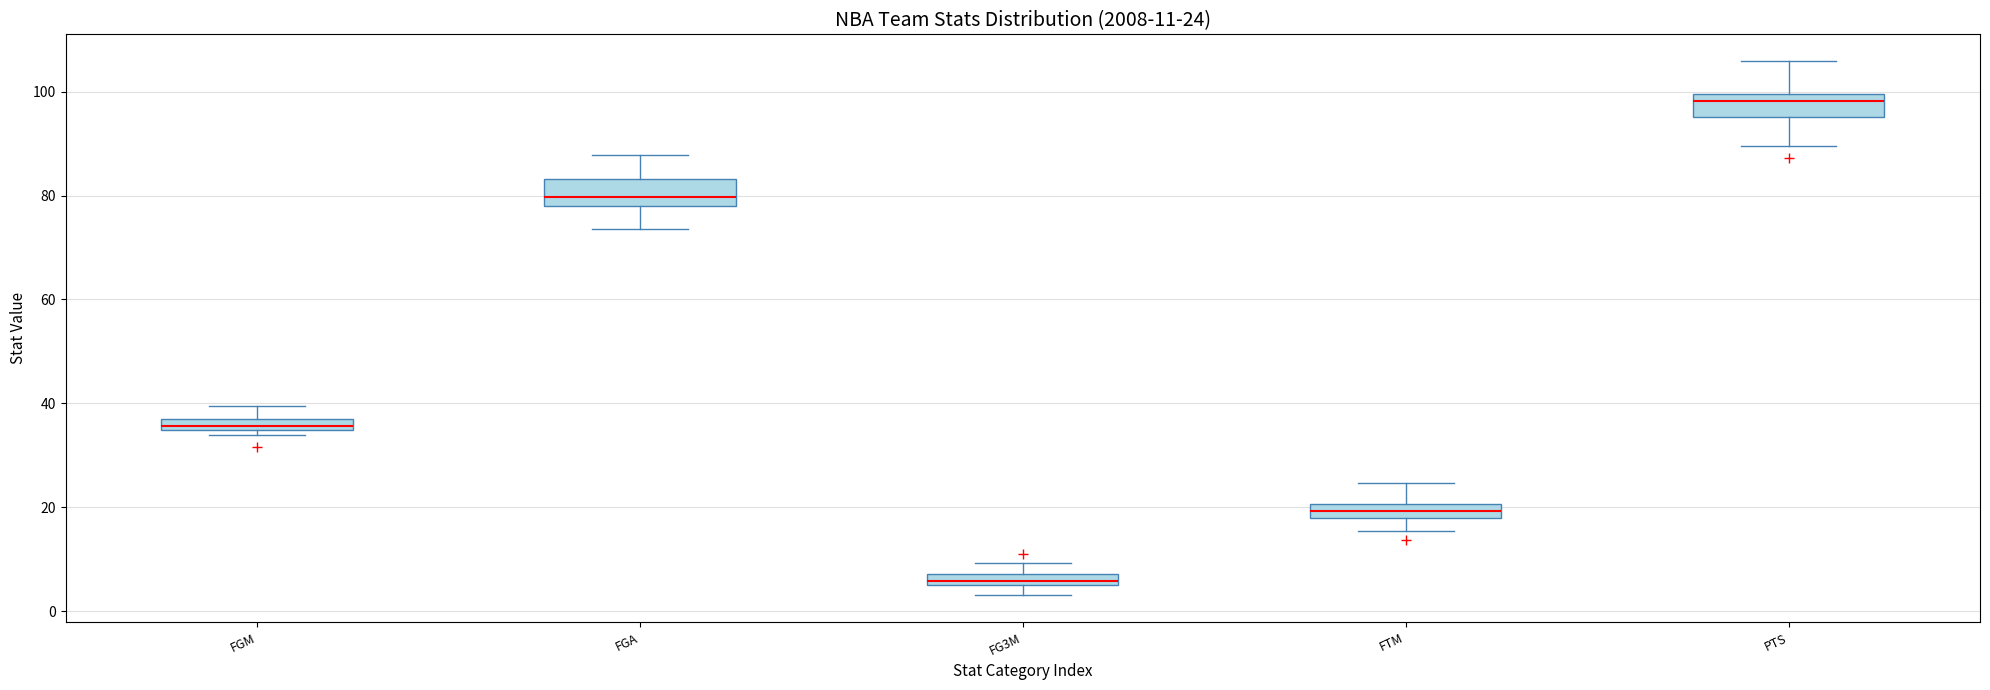

Which box has the highest median line?

PTS